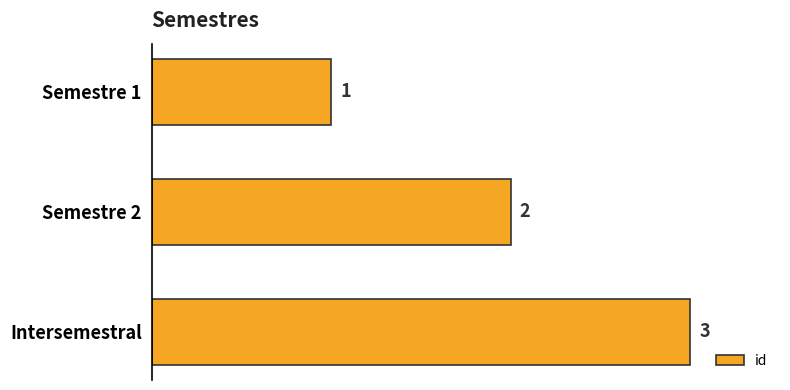

At which label is the value closest to 2?

Semestre 2